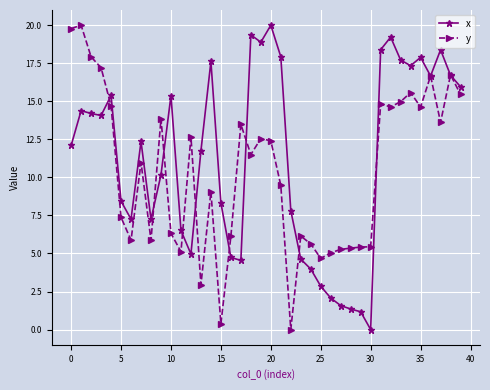

What is the greatest value displayed?

20.0